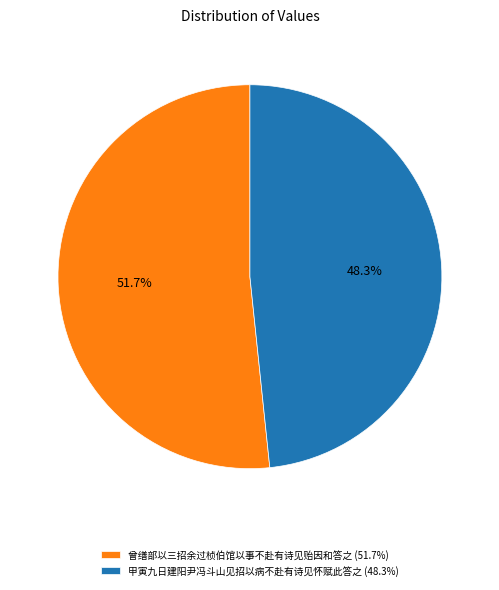

What is the ratio of the value at 甲寅九日建阳尹冯斗山见招以病不赴有诗见怀赋此答之 (48.3%) to the value at 曾缮部以三招余过桢伯馆以事不赴有诗见贻因和答之 (51.7%)?

0.9